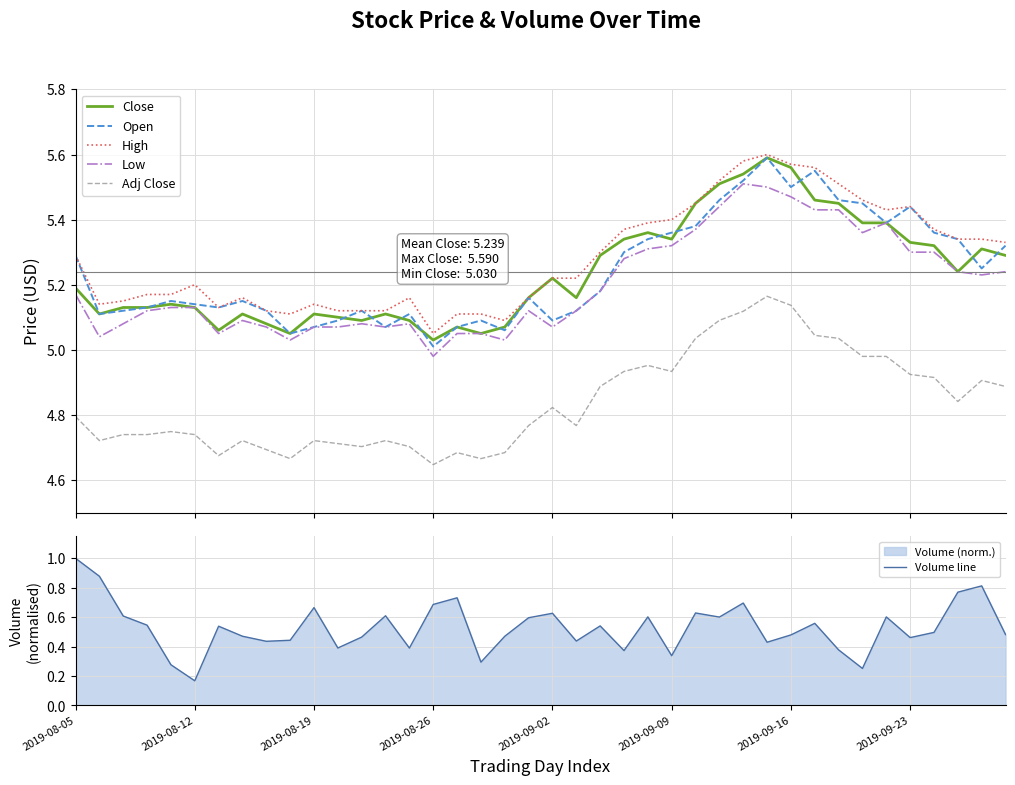

Read the Close value at 24.

5.4